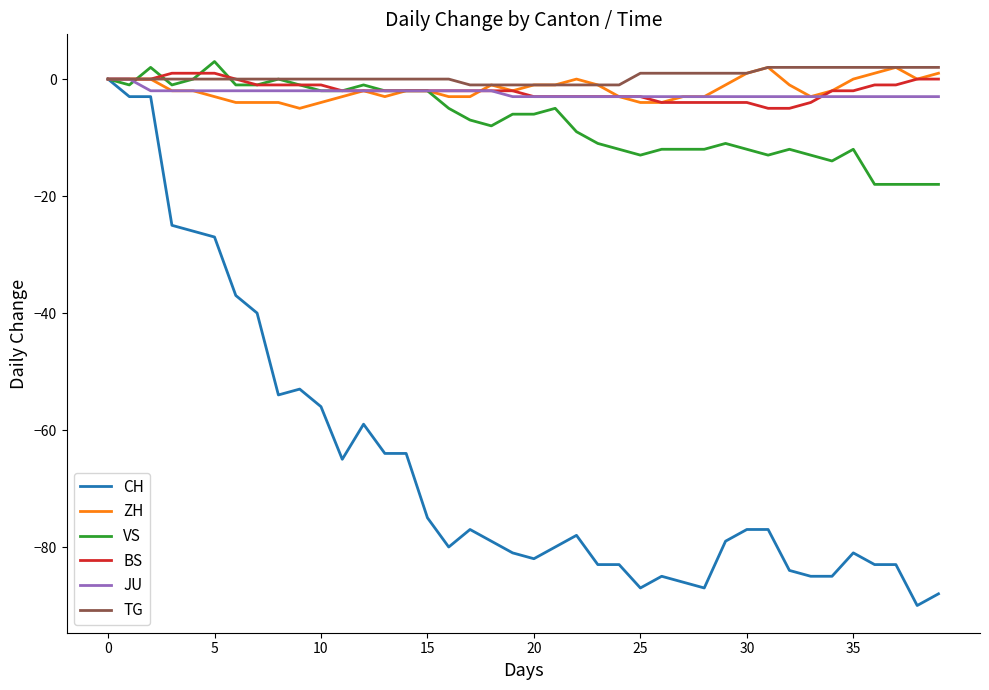

What are all the series names shown in the legend?

CH, ZH, VS, BS, JU, TG